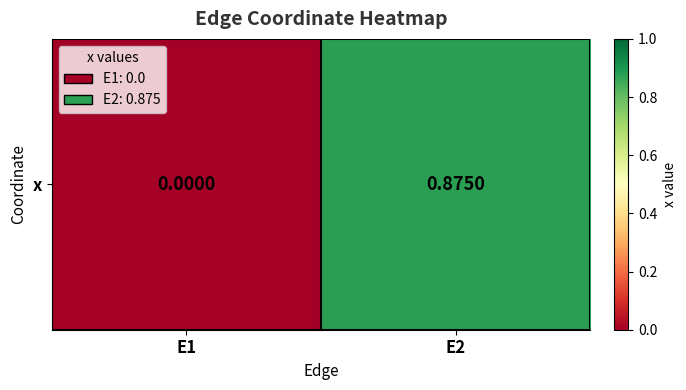

What is the sum of all values?

0.9